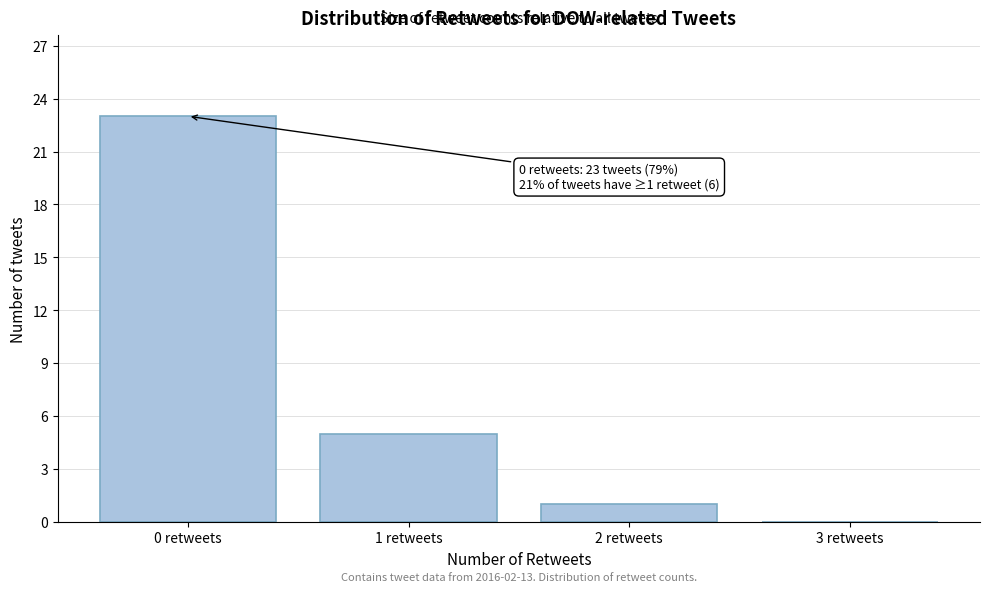

Over which range of the x-axis is the bar tallest?

-0.5 to 0.5